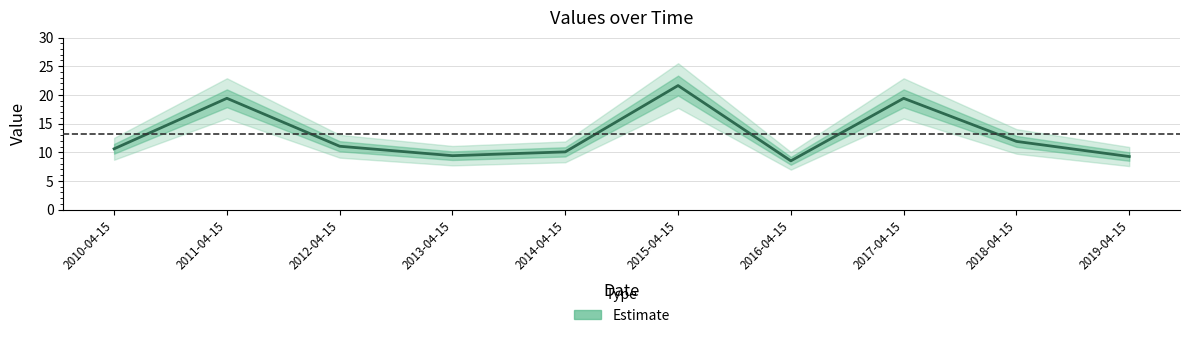

What is the difference between the values at 2011-04-15 and 2015-04-15?

2.2